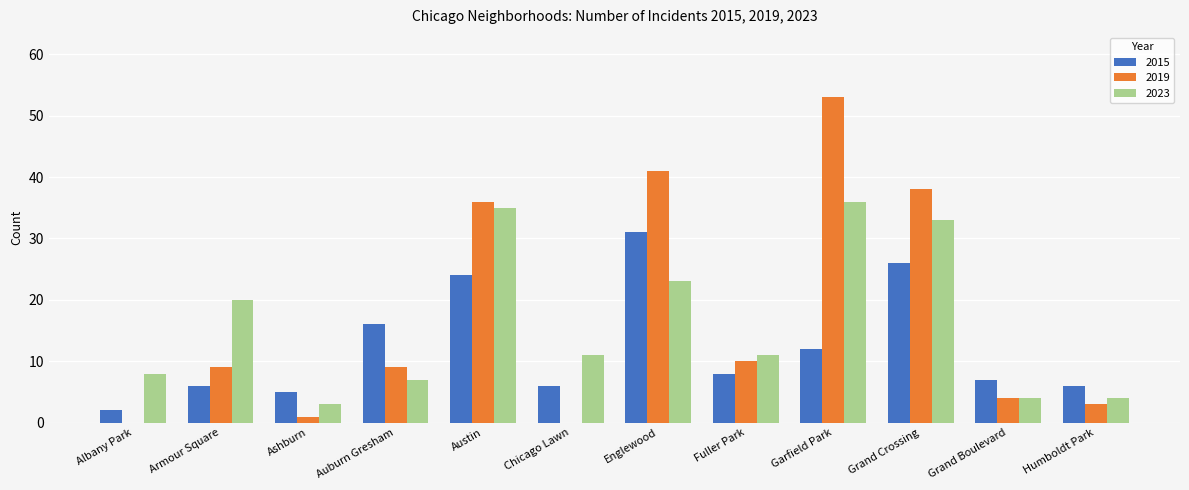

What is the maximum value shown in the chart?

53